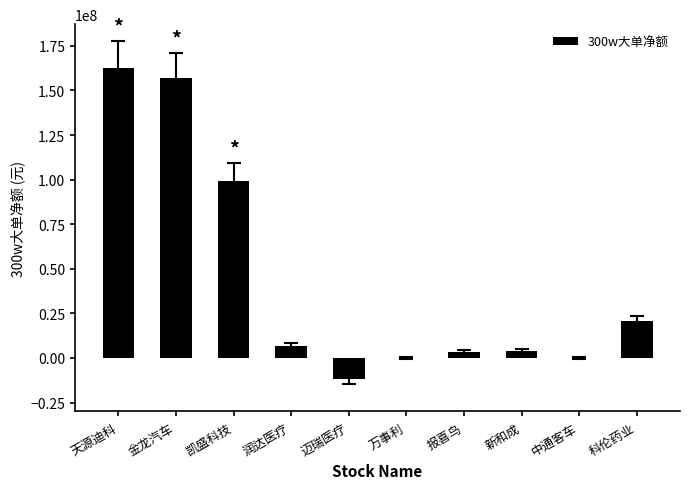

Are the bars horizontal?

No